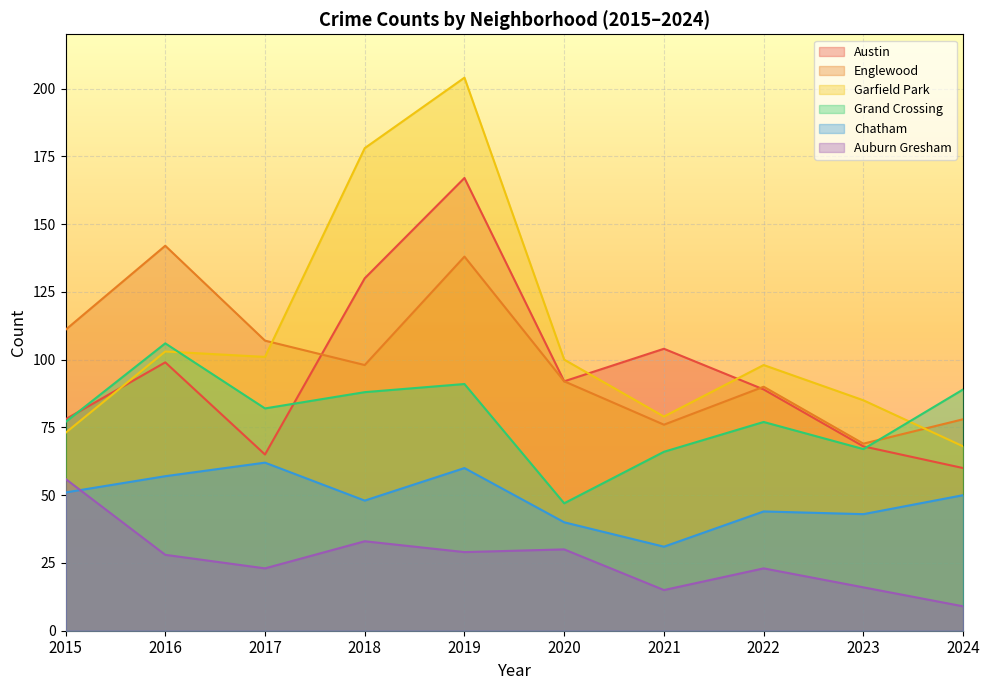

True or false: Grand Crossing has a value of 55 at 2016.

False